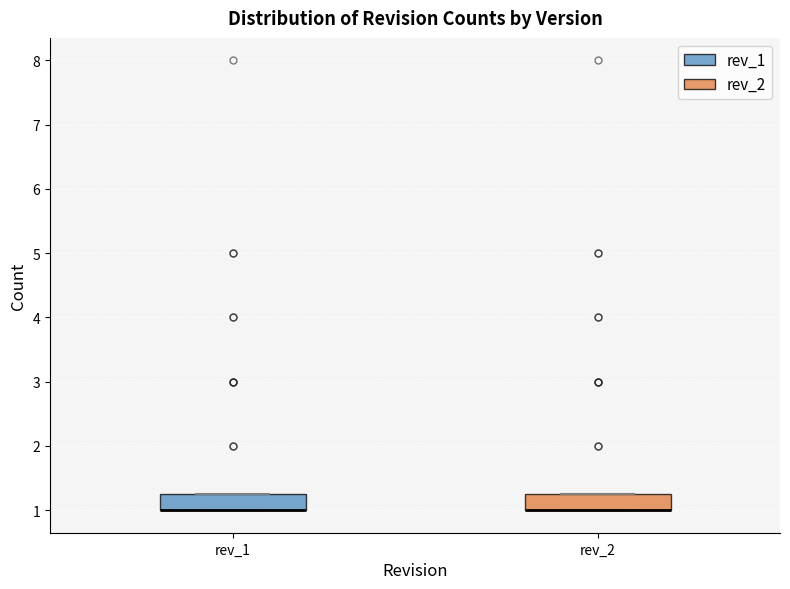

Reading left to right, transcribe this box plot: for each box, give where its median line is, the range the box spans, and where its two whiskers end, as read against the y-axis. The values are not printed on the chart, so give them approximately, as read against the axis.

rev_1: median 1.0 (drawn on the box's lower edge), box 1.0 to 1.3, whiskers 1.0 to 1.3
rev_2: median 1.0 (drawn on the box's lower edge), box 1.0 to 1.3, whiskers 1.0 to 1.3